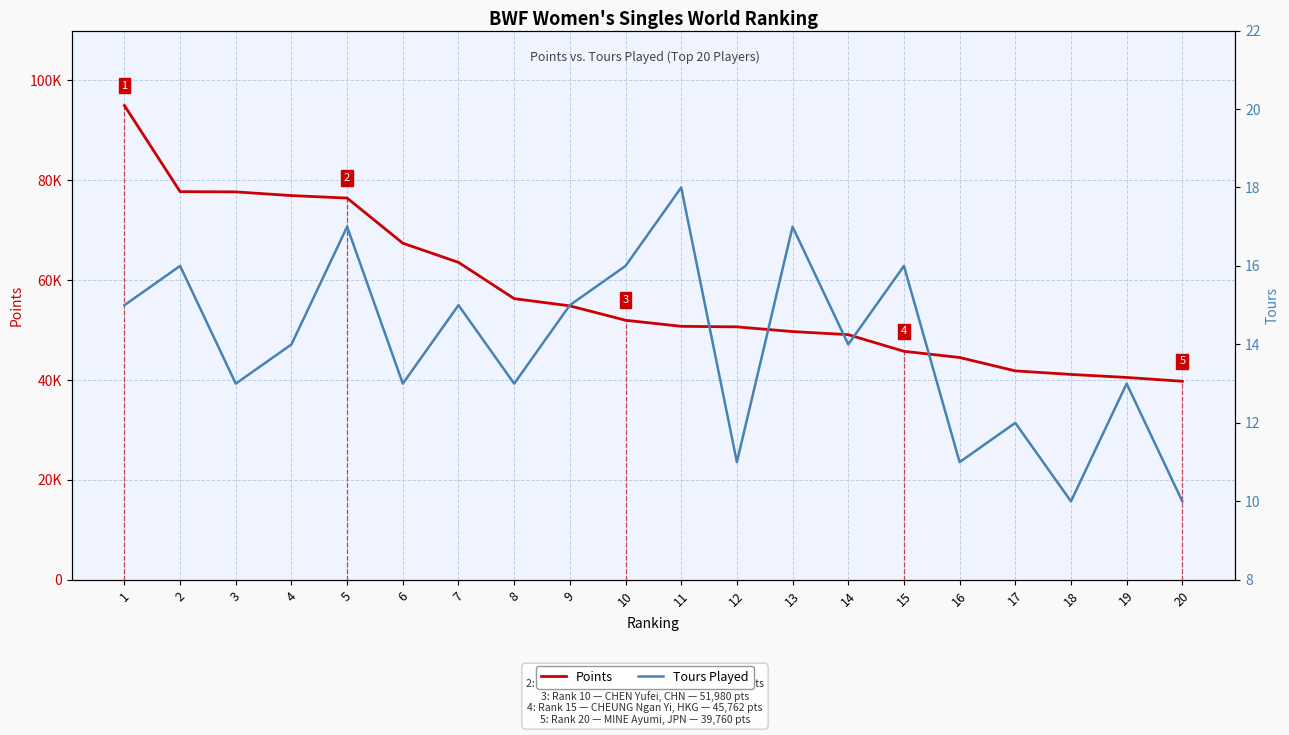

The Tours Played series shows 8.3 at 8. True or false?

False